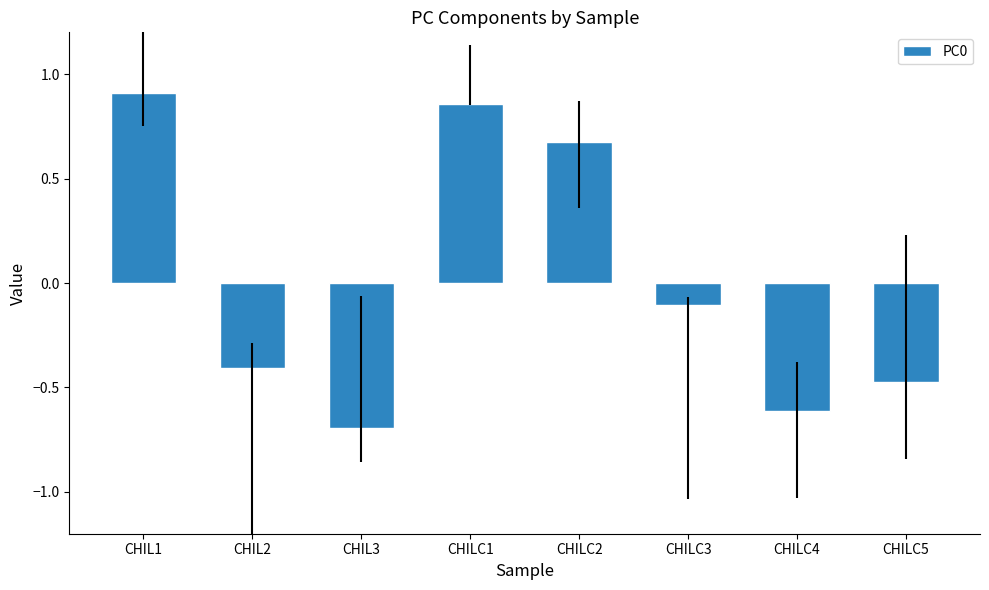

Which category has the highest value across all series?

CHIL1